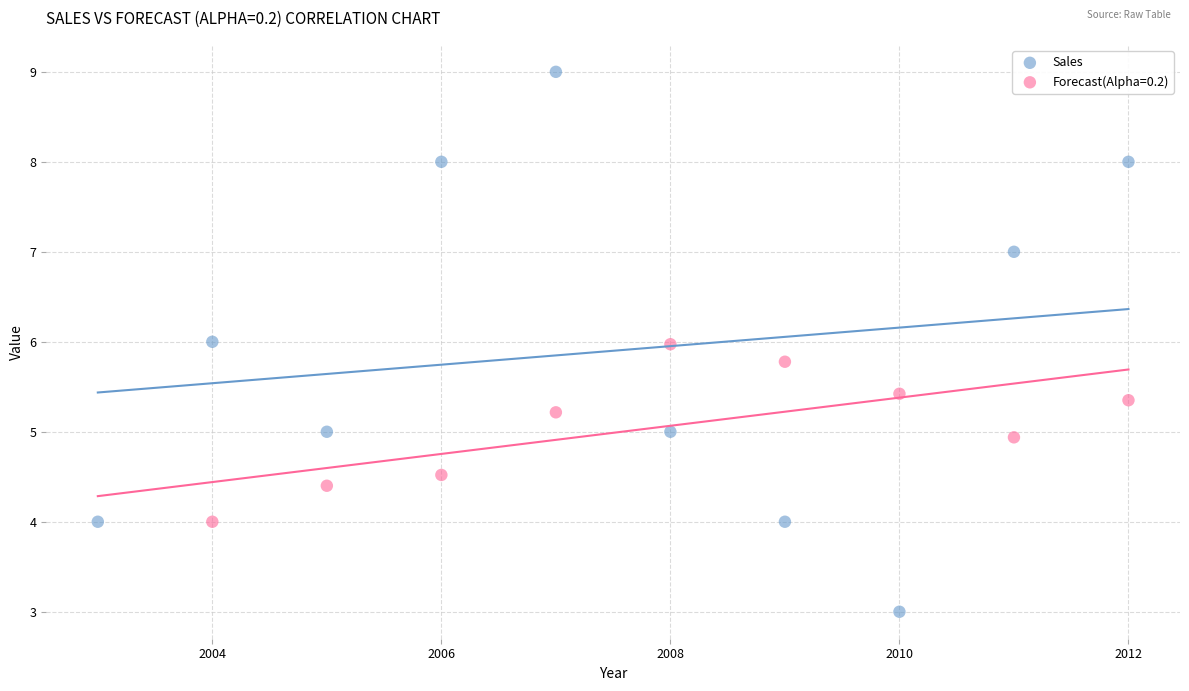

Which series contains the lowest Y value?

Sales